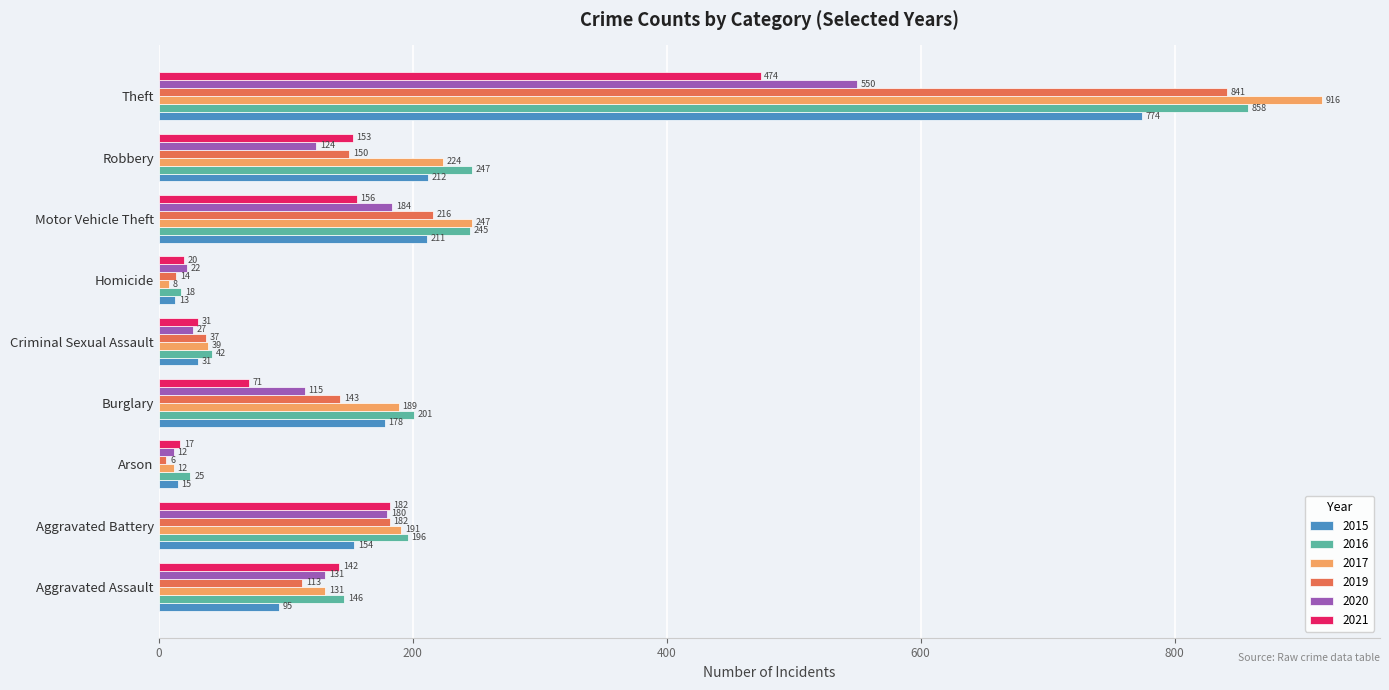

List the series in order of their peak value, highest first.

2017, 2016, 2019, 2015, 2020, 2021